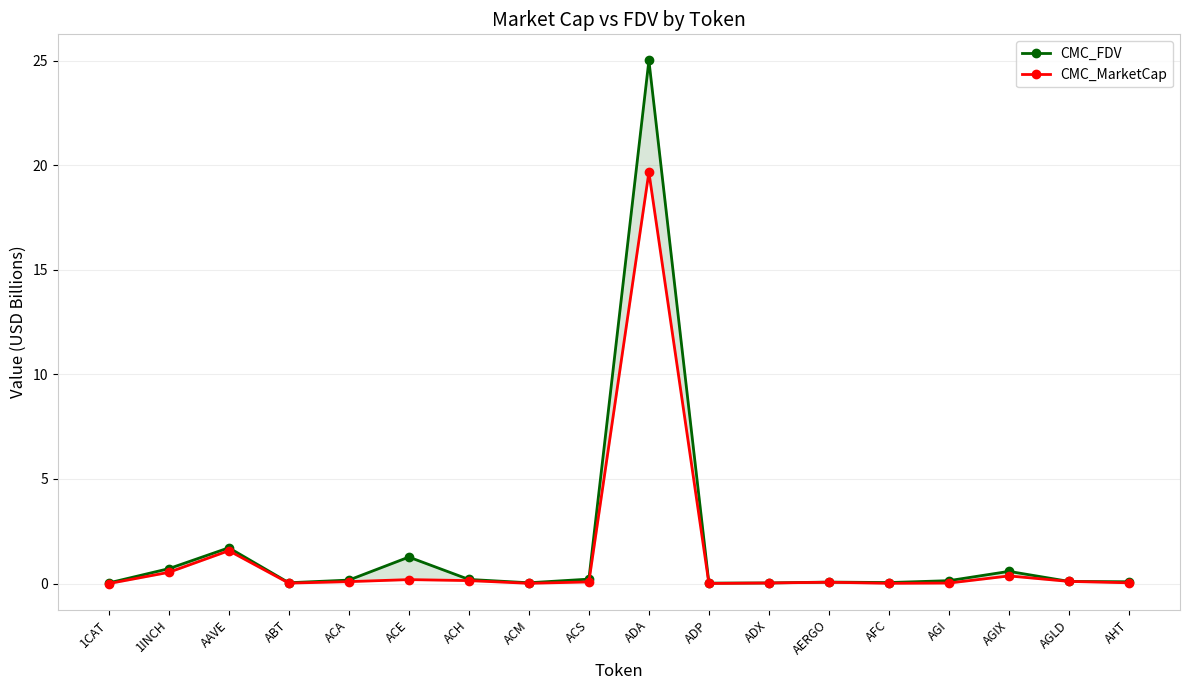

What is the total value across all series at AERGO?

0.1